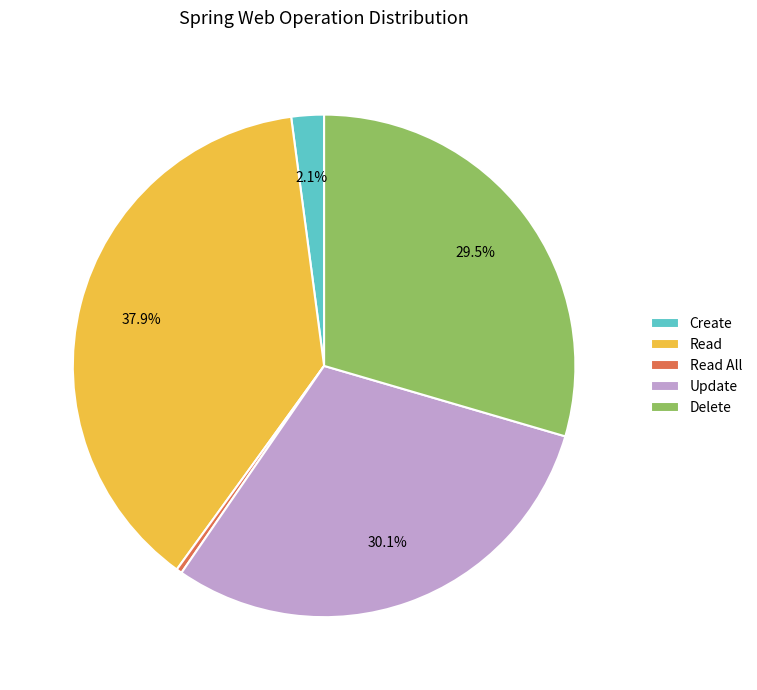

Is Read All the majority of the pie?

No